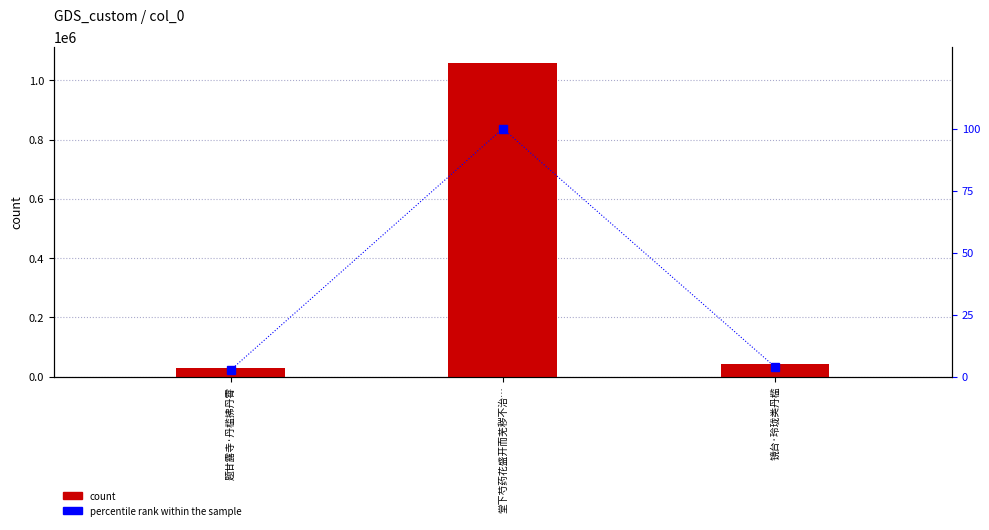

At which category does the chart reach its peak across all series?

堂下芍药花盛开而芜秽不治…